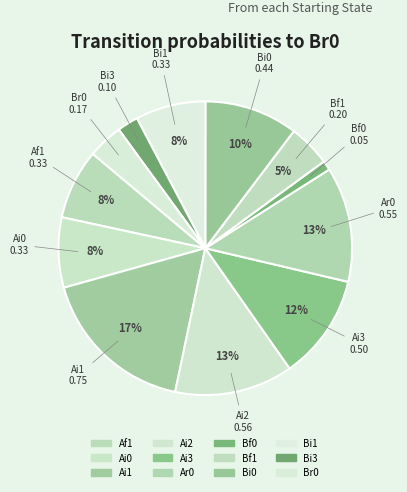

How many slices are in this pie chart?

12